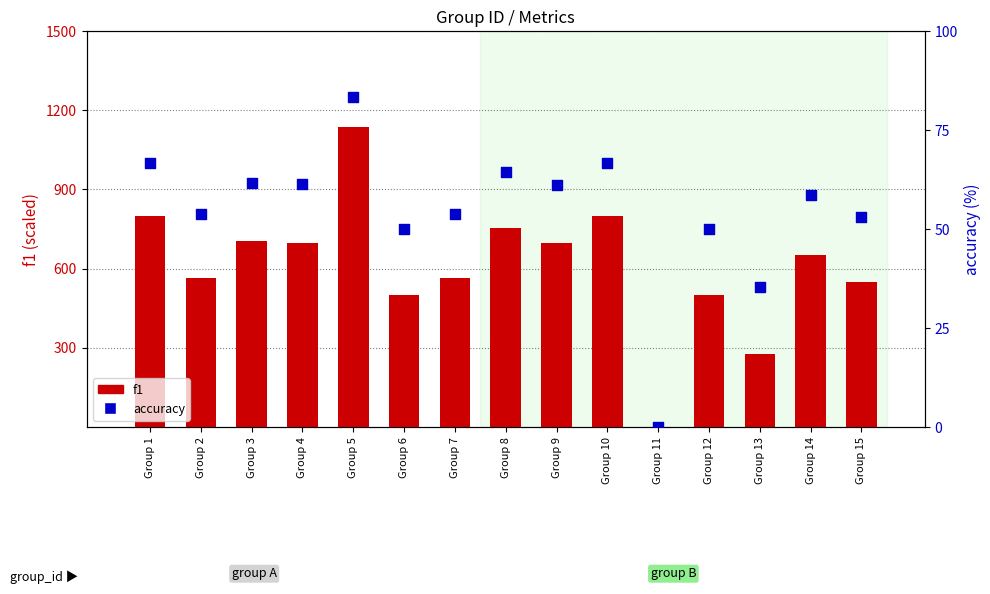

Which series has the largest Y range (max minus min)?

f1